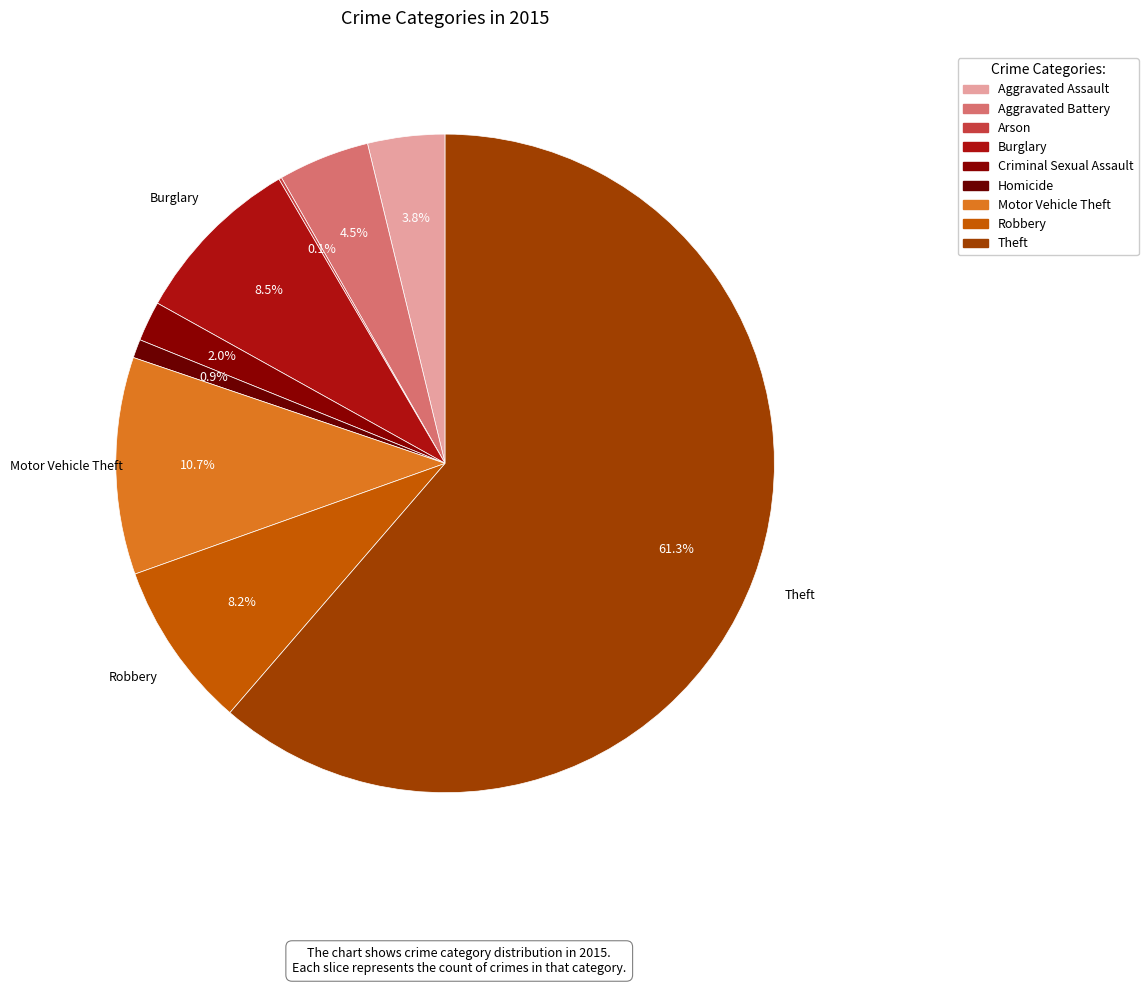

To the nearest percent, what is the difference between the Aggravated Assault and Homicide slice percentages?

3%